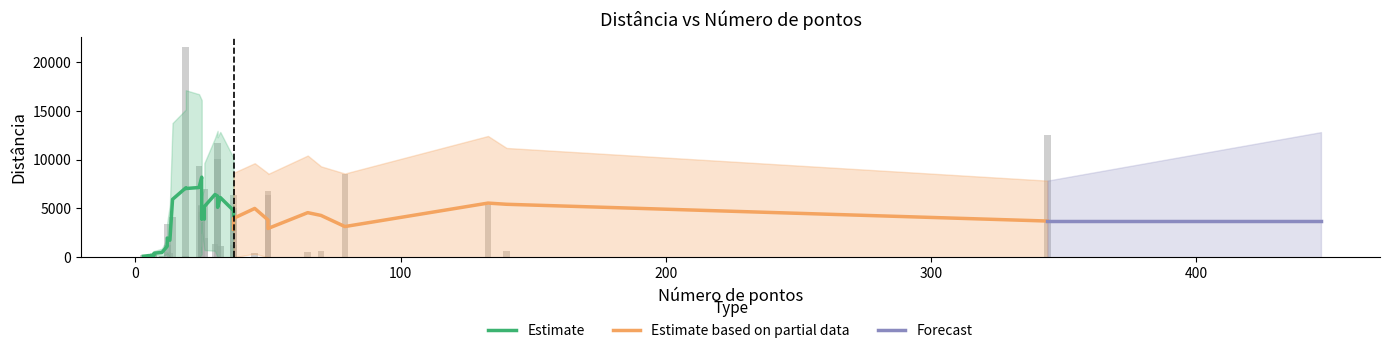

Reading left to right, transcribe all the data shown in this chart.

609.1	1239.0	5348.0	275.0	319.0	480.5	11667.3	4129.0	470.0	224.9	1178.3	1284.5	99.0	97.2	138.1	145.0	540.3	154.0	181.0	162.0	558.0	9332.8	1349.0	3454.0	4649.8	6400.6	6767.1	5393.6	5003.2	6360.0	4236.4	5220.6	3894.5	2003.0	8571.9	12540.2	670.0	21496.2	7038.1	10080.0